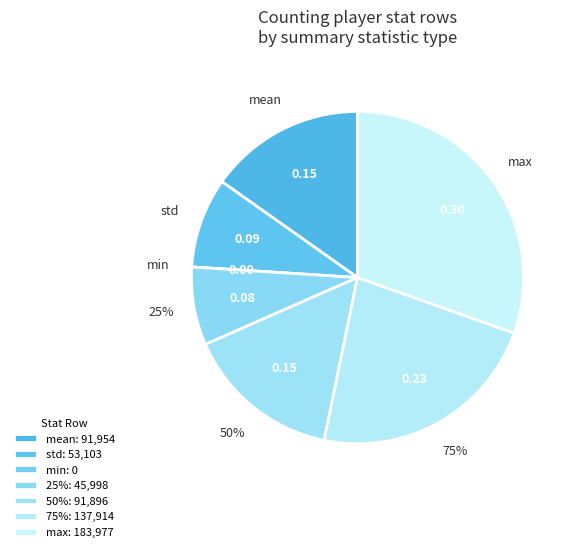

What portion of the pie excludes max?

69.6%